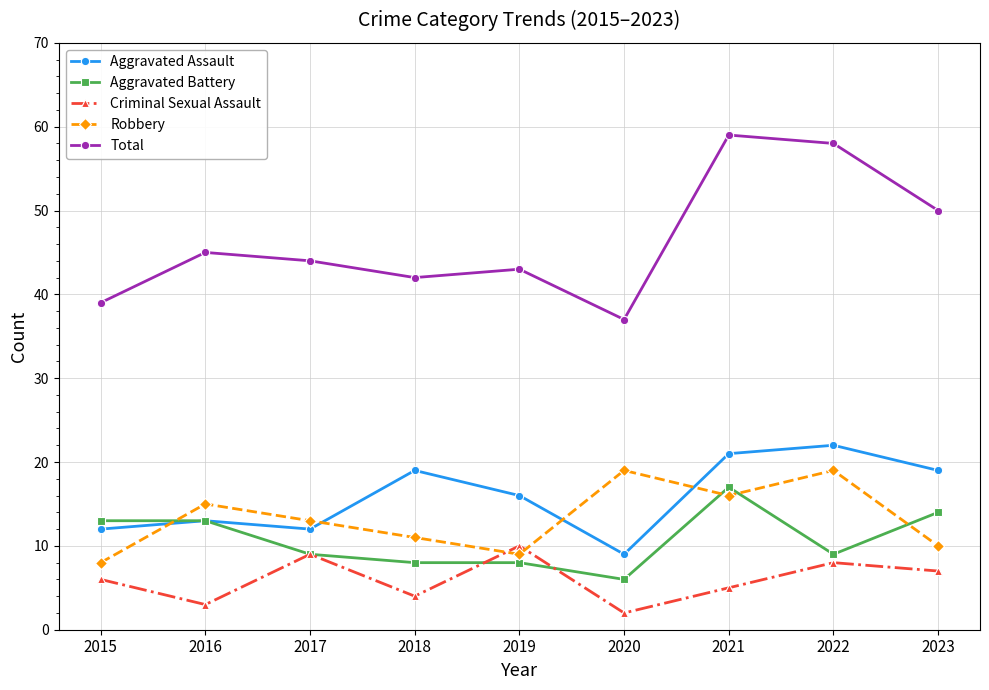

Reading right to left, transcribe all the data shown in this chart.

Aggravated Assault: 2023=19	2022=22	2021=21	2020=9	2019=16	2018=19	2017=12	2016=13	2015=12
Aggravated Battery: 2023=14	2022=9	2021=17	2020=6	2019=8	2018=8	2017=9	2016=13	2015=13
Criminal Sexual Assault: 2023=7	2022=8	2021=5	2020=2	2019=10	2018=4	2017=9	2016=3	2015=6
Robbery: 2023=10	2022=19	2021=16	2020=19	2019=9	2018=11	2017=13	2016=15	2015=8
Total: 2023=50	2022=58	2021=59	2020=37	2019=43	2018=42	2017=44	2016=45	2015=39